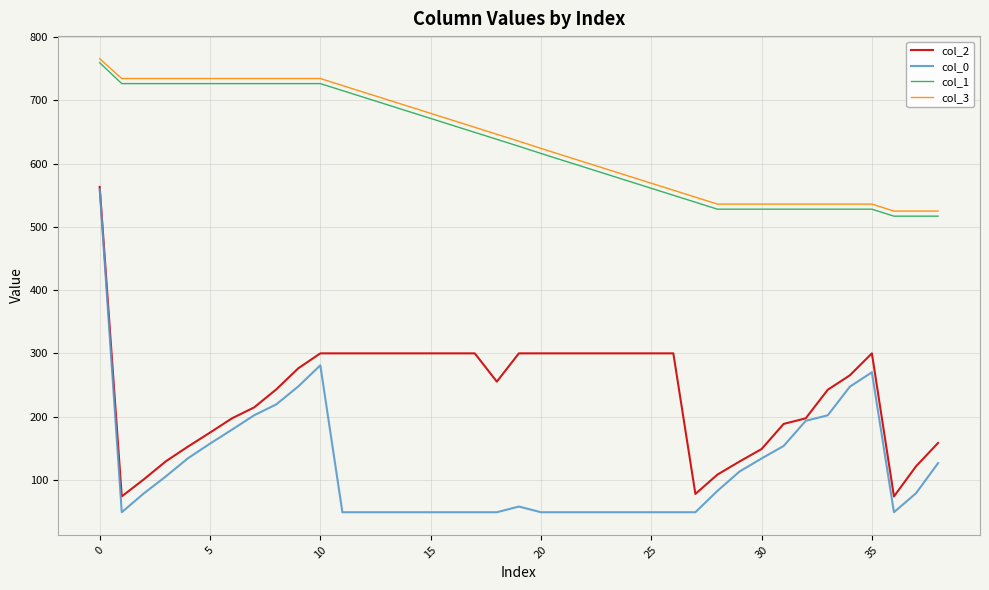

True or false: col_2 and col_3 cross at least once.

False